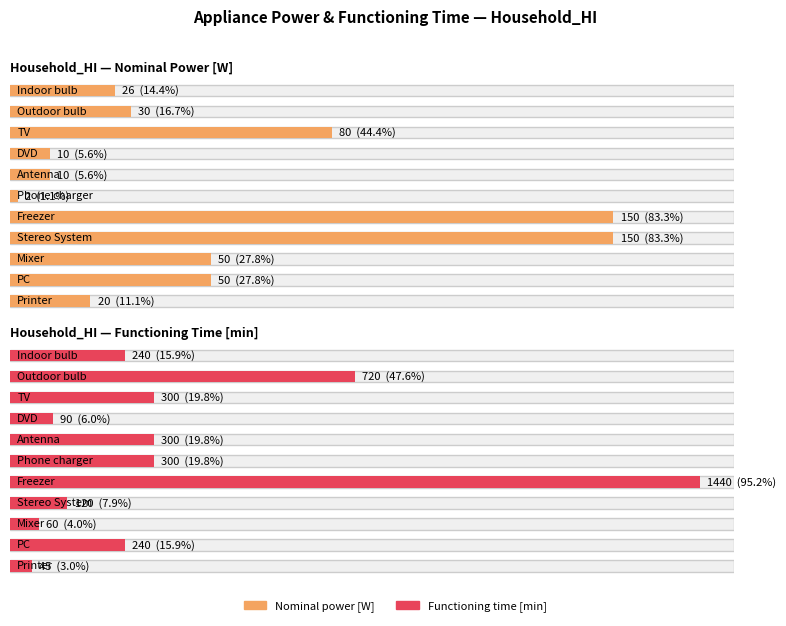

How many series are shown in this chart?

2